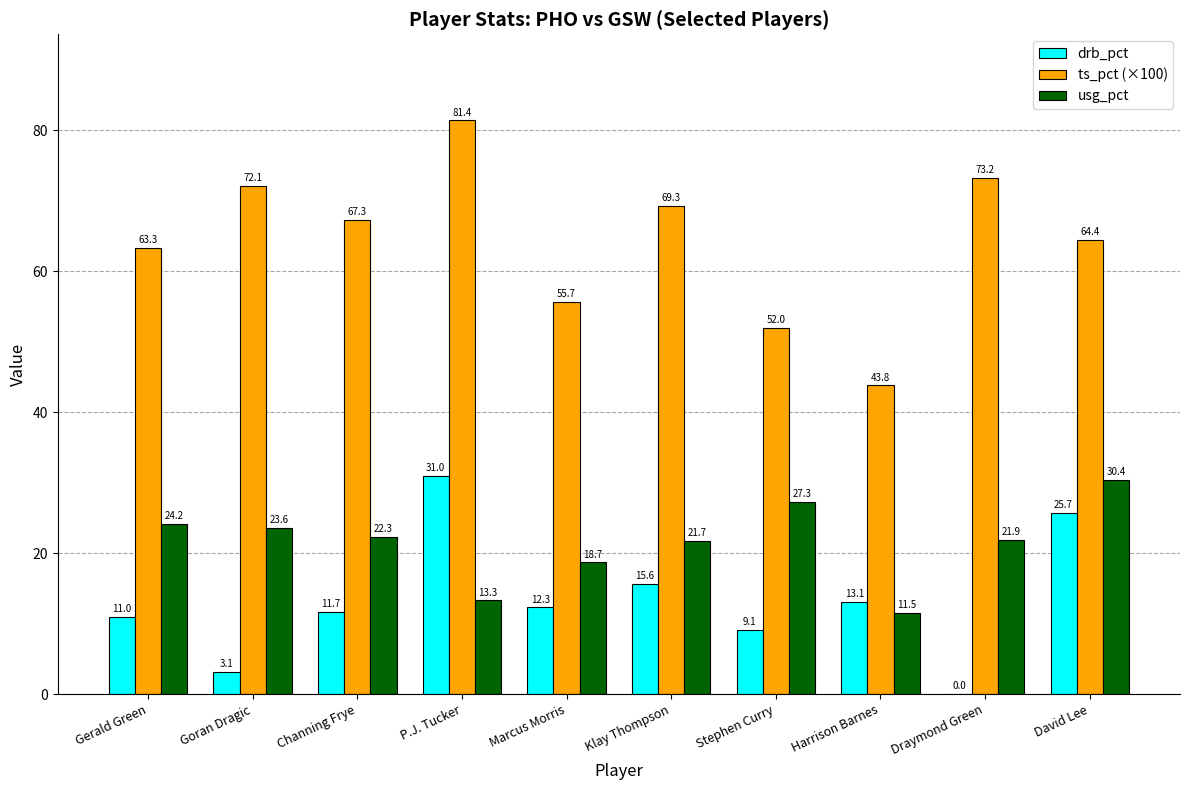

How many values in the usg_pct series exceed 22?

5